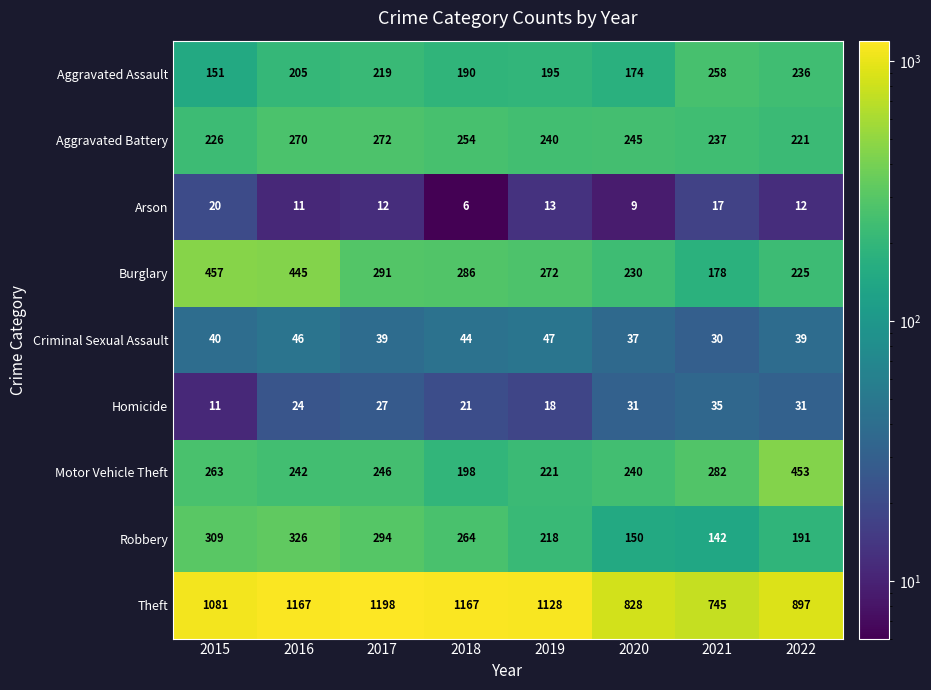

Which series has the widest spread of values?

Theft